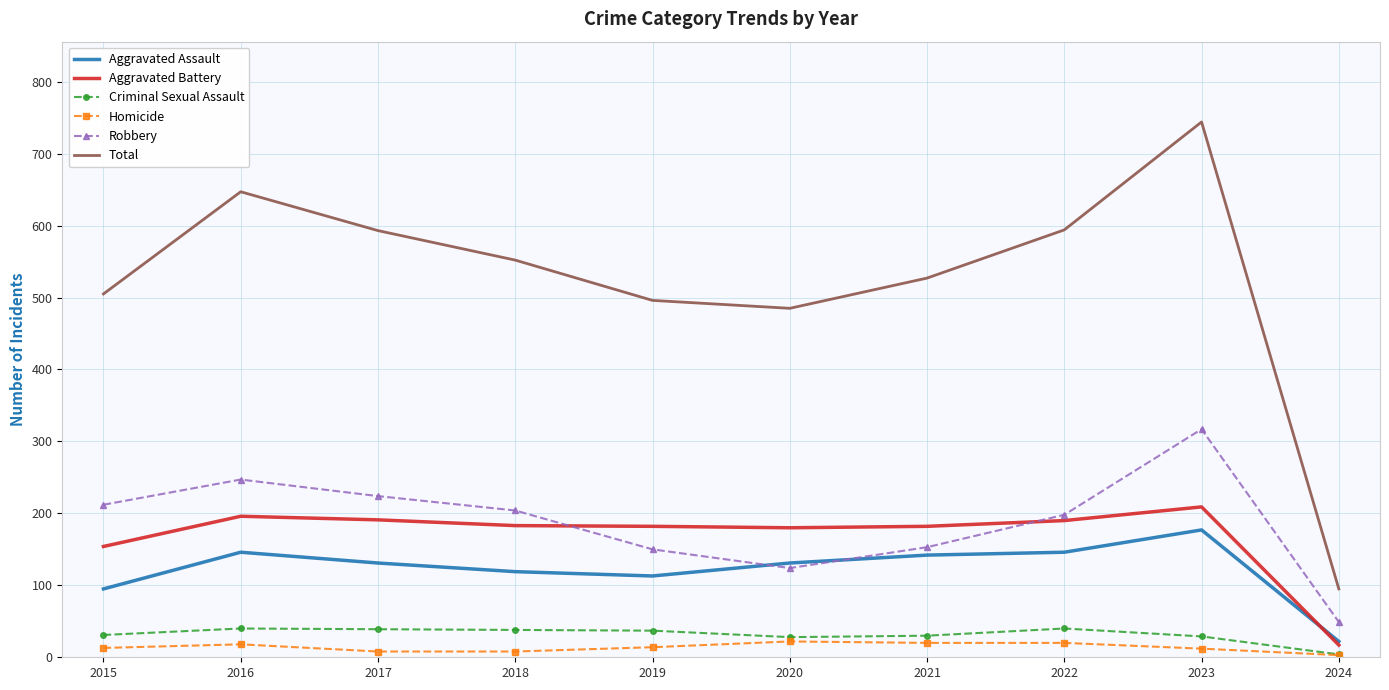

Count the number of data series in this chart.

6